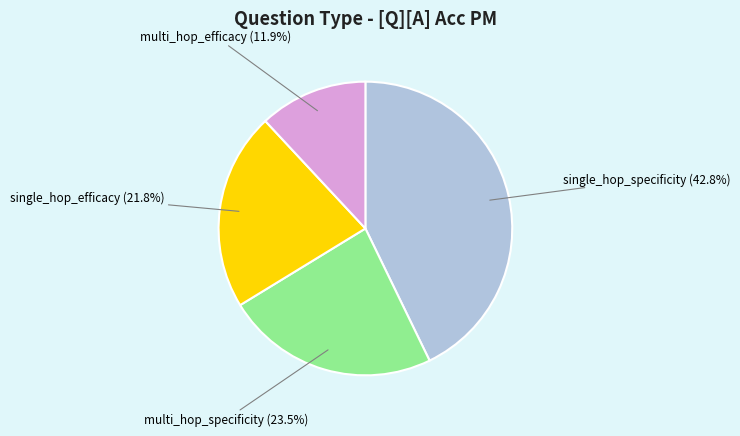

Is there any slice that represents more than half of the pie?

No